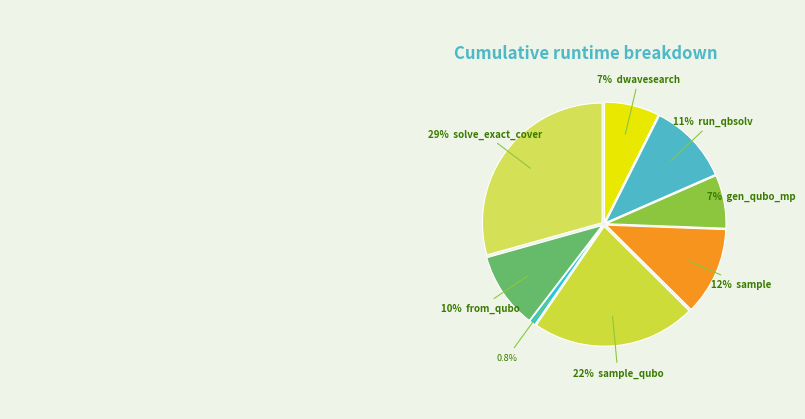

How many segments does this pie chart have?

8